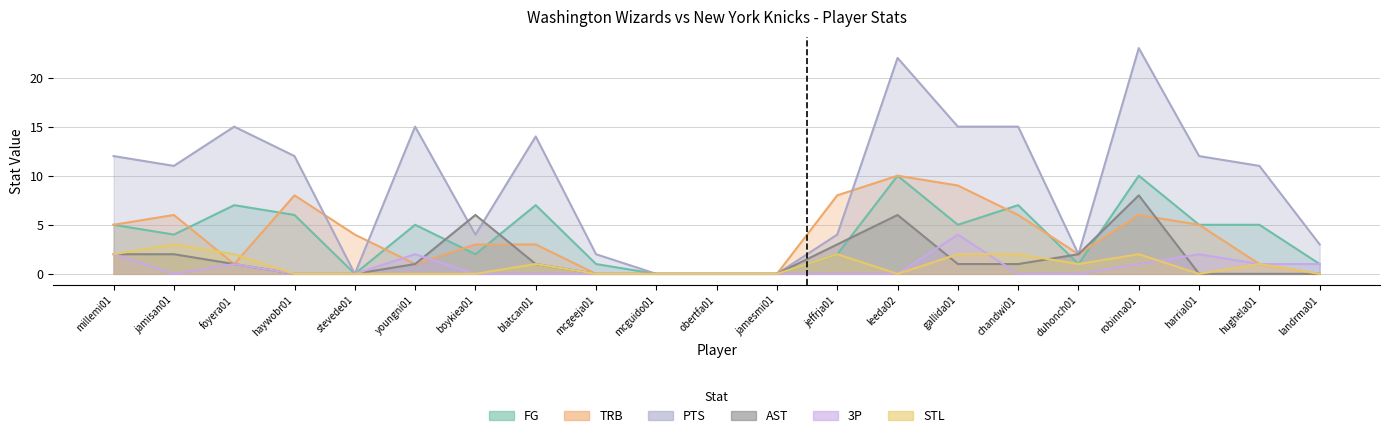

At which category does STL reach its first local valley?

leeda02